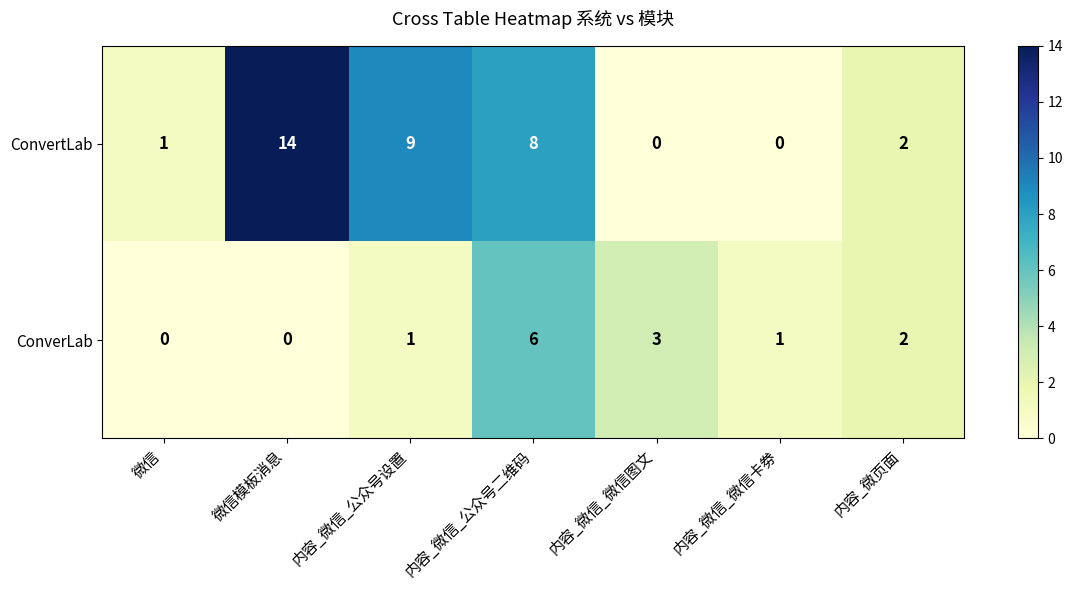

Reading left to right, what are all the values shown in this chart?

ConvertLab: 1	14	9	8	0	0	2
ConverLab: 0	0	1	6	3	1	2